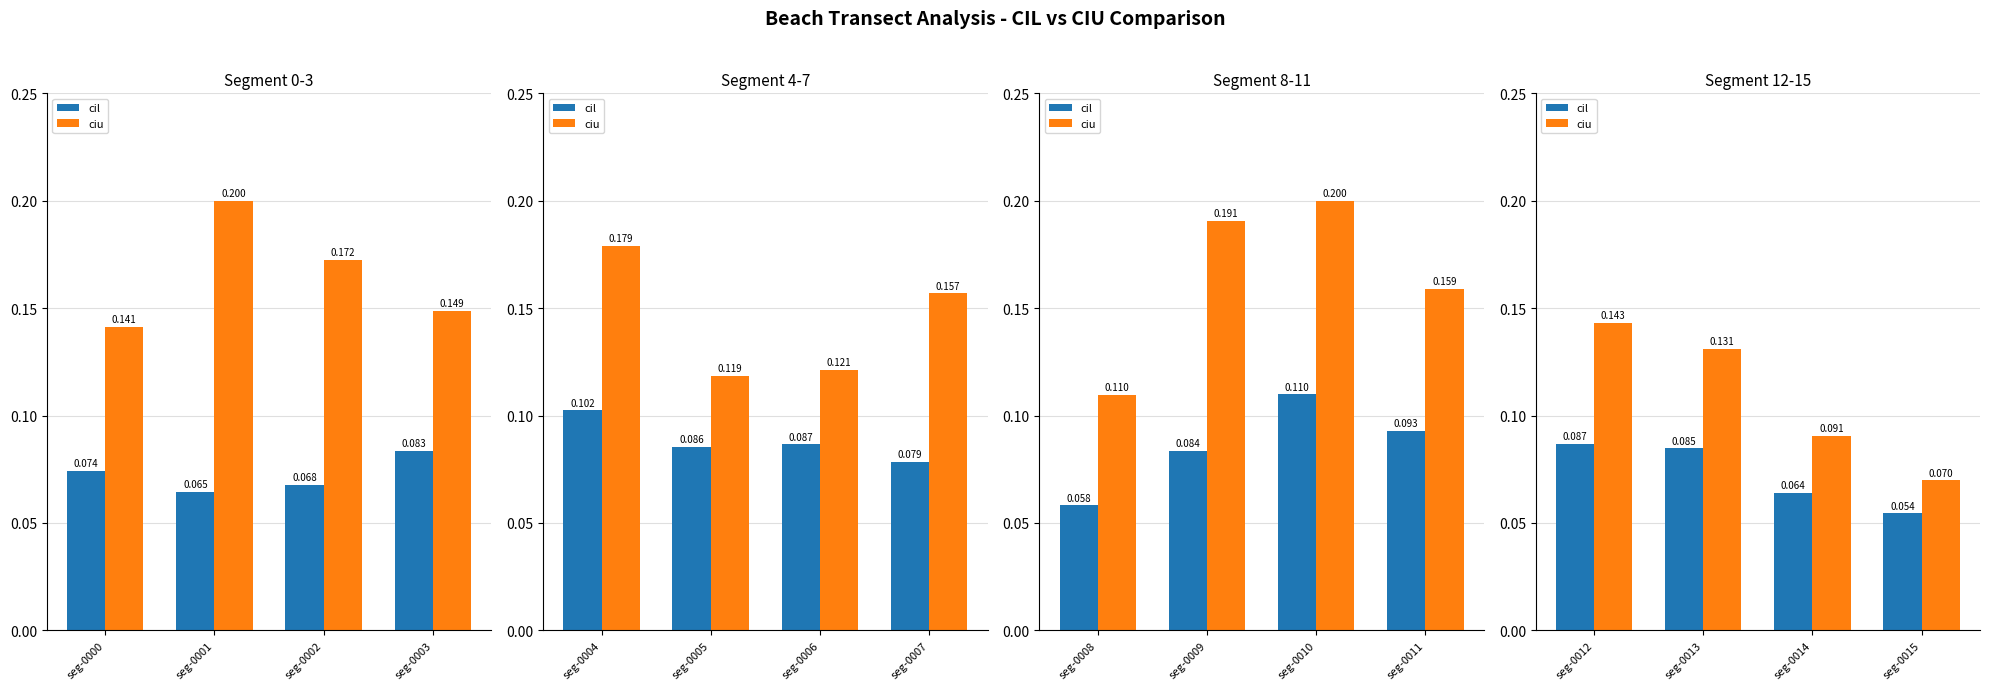

Does the chart contain stacked bars?

No